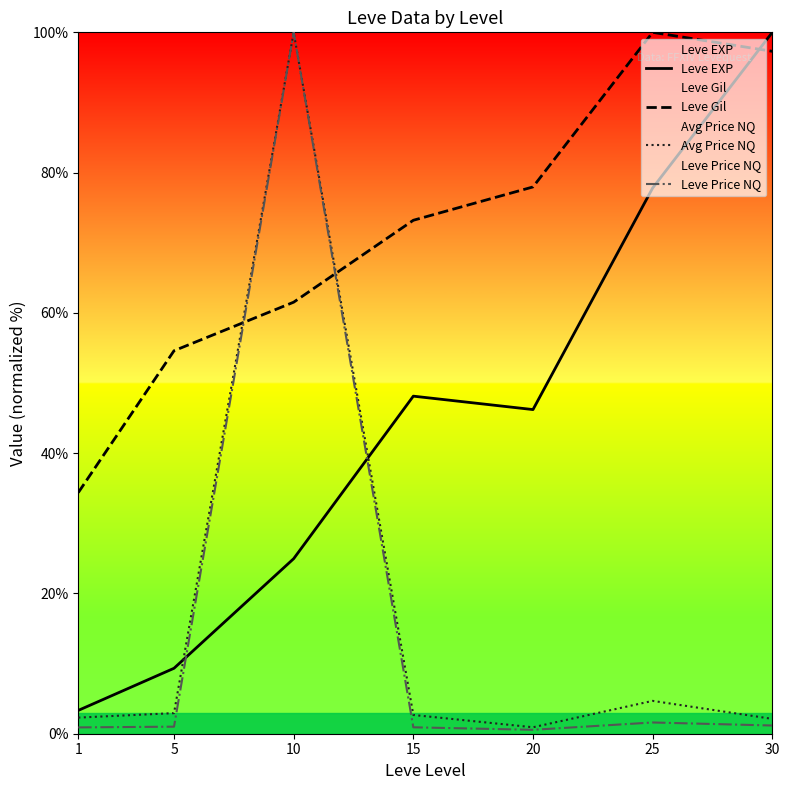

How many times do Leve EXP and Leve Gil cross each other?

1